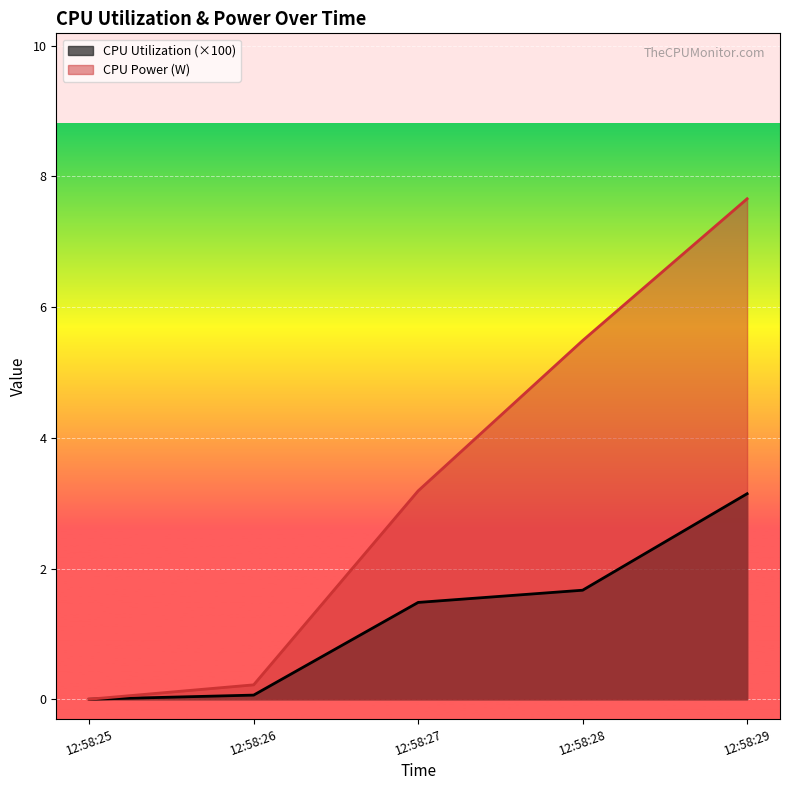

True or false: CPU Power and CPU Utilization intersect in this chart.

False